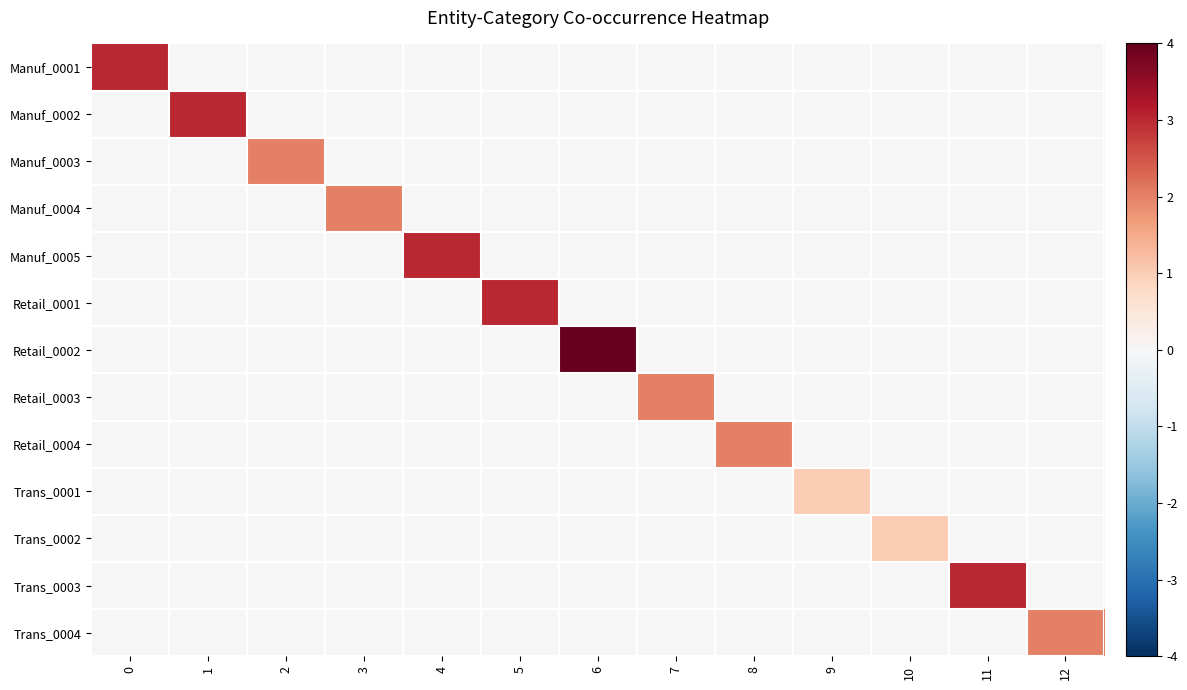

Reading right to left, what are all the values shown in this chart?

Manuf_0001: 12=0	11=0	10=0	9=0	8=0	7=0	6=0	5=0	4=0	3=0	2=0	1=0	0=3
Manuf_0002: 12=0	11=0	10=0	9=0	8=0	7=0	6=0	5=0	4=0	3=0	2=0	1=3	0=0
Manuf_0003: 12=0	11=0	10=0	9=0	8=0	7=0	6=0	5=0	4=0	3=0	2=2	1=0	0=0
Manuf_0004: 12=0	11=0	10=0	9=0	8=0	7=0	6=0	5=0	4=0	3=2	2=0	1=0	0=0
Manuf_0005: 12=0	11=0	10=0	9=0	8=0	7=0	6=0	5=0	4=3	3=0	2=0	1=0	0=0
Retail_0001: 12=0	11=0	10=0	9=0	8=0	7=0	6=0	5=3	4=0	3=0	2=0	1=0	0=0
Retail_0002: 12=0	11=0	10=0	9=0	8=0	7=0	6=4	5=0	4=0	3=0	2=0	1=0	0=0
Retail_0003: 12=0	11=0	10=0	9=0	8=0	7=2	6=0	5=0	4=0	3=0	2=0	1=0	0=0
Retail_0004: 12=0	11=0	10=0	9=0	8=2	7=0	6=0	5=0	4=0	3=0	2=0	1=0	0=0
Trans_0001: 12=0	11=0	10=0	9=1	8=0	7=0	6=0	5=0	4=0	3=0	2=0	1=0	0=0
Trans_0002: 12=0	11=0	10=1	9=0	8=0	7=0	6=0	5=0	4=0	3=0	2=0	1=0	0=0
Trans_0003: 12=0	11=3	10=0	9=0	8=0	7=0	6=0	5=0	4=0	3=0	2=0	1=0	0=0
Trans_0004: 12=2	11=0	10=0	9=0	8=0	7=0	6=0	5=0	4=0	3=0	2=0	1=0	0=0